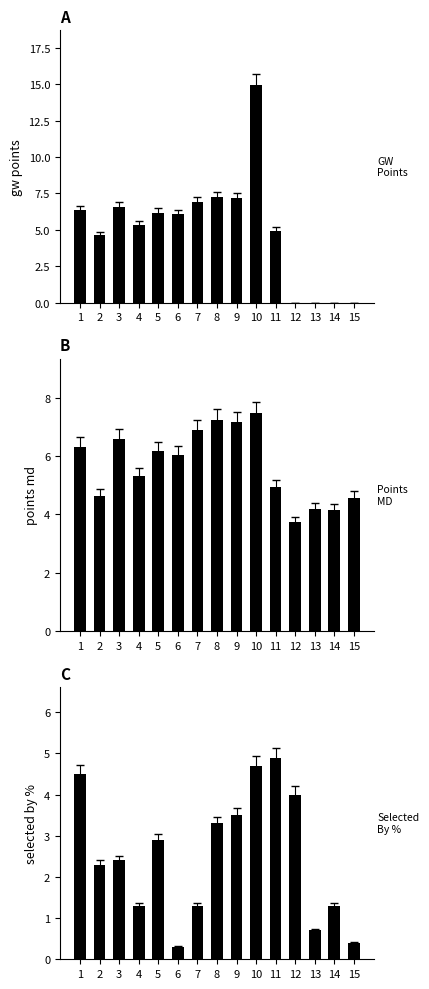

At how many categories does at least one series exceed 9?

1